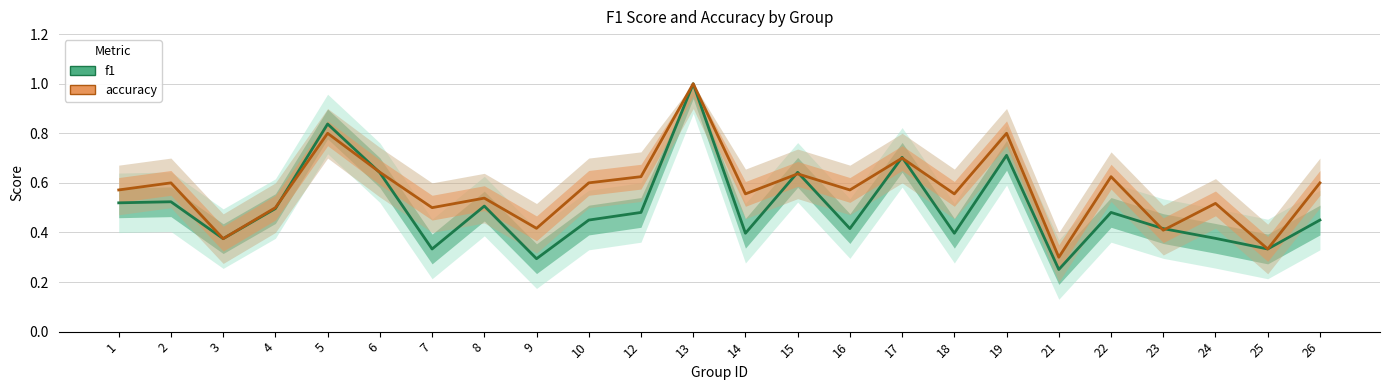

At which category does f1 reach its first local peak?

2